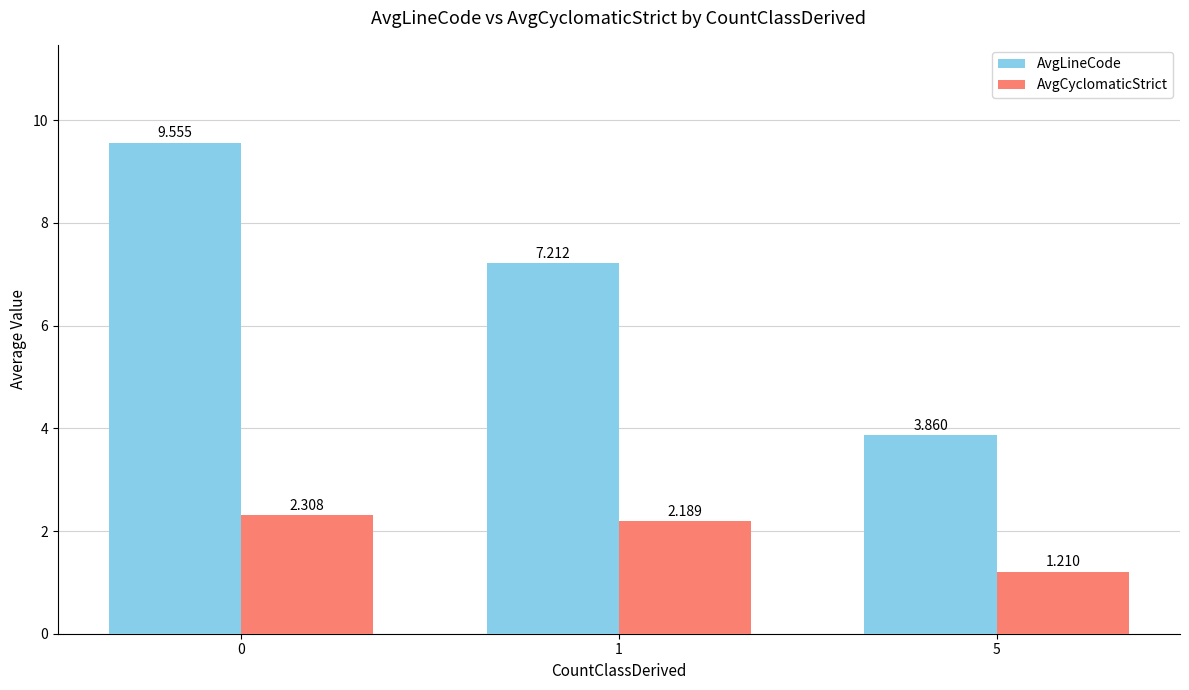

True or false: AvgCyclomaticStrict has a value of 2.3 at 0.

True